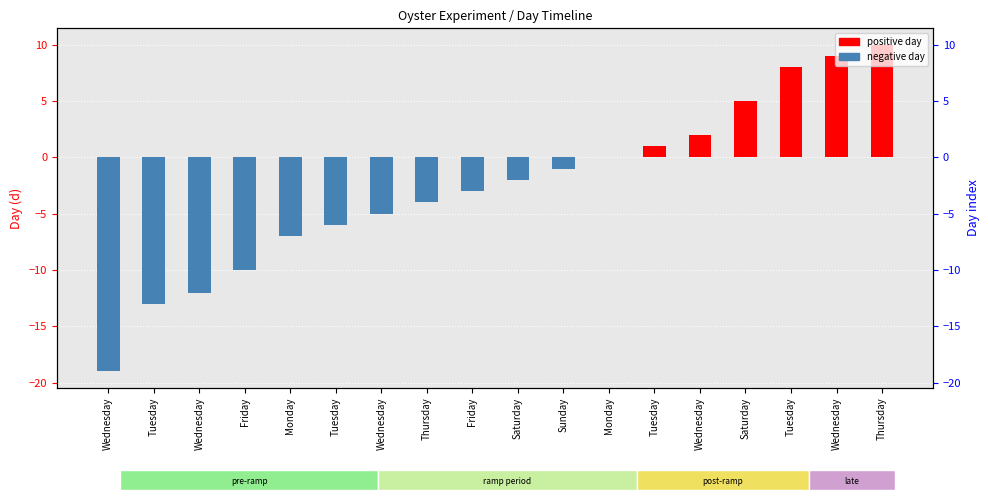

Which series has the widest spread of values?

negative day